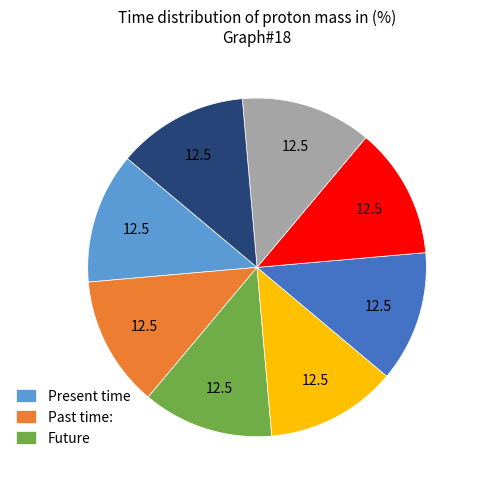

Count the number of slices in the pie.

8